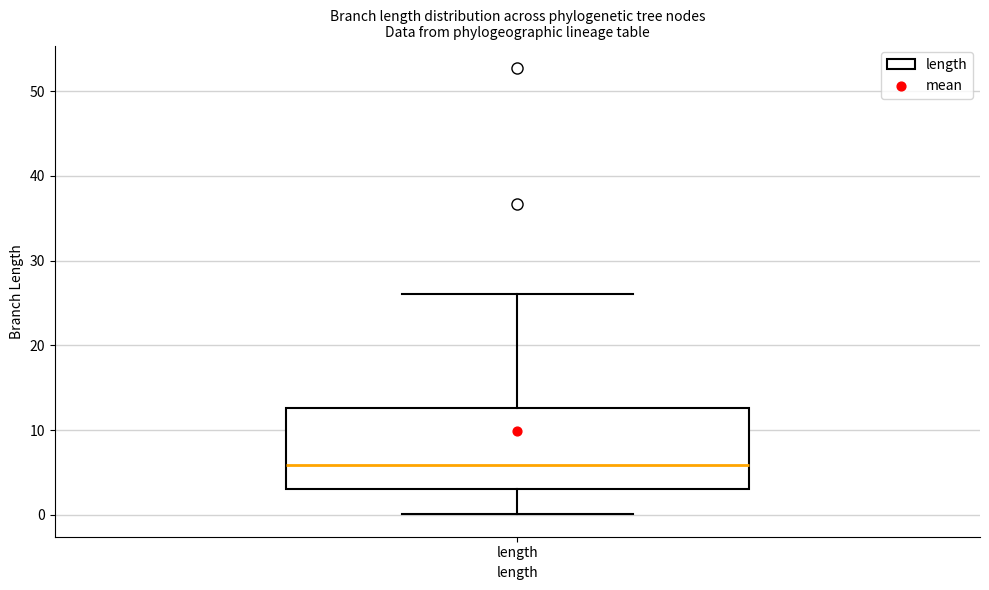

Read this box plot against the y-axis: the position of the median line, the range covered by the box, and the ends of both whiskers. The values are not printed on the chart, so give them approximately, as read against the axis.

median 6, box 3 to 13, whiskers 0 to 26